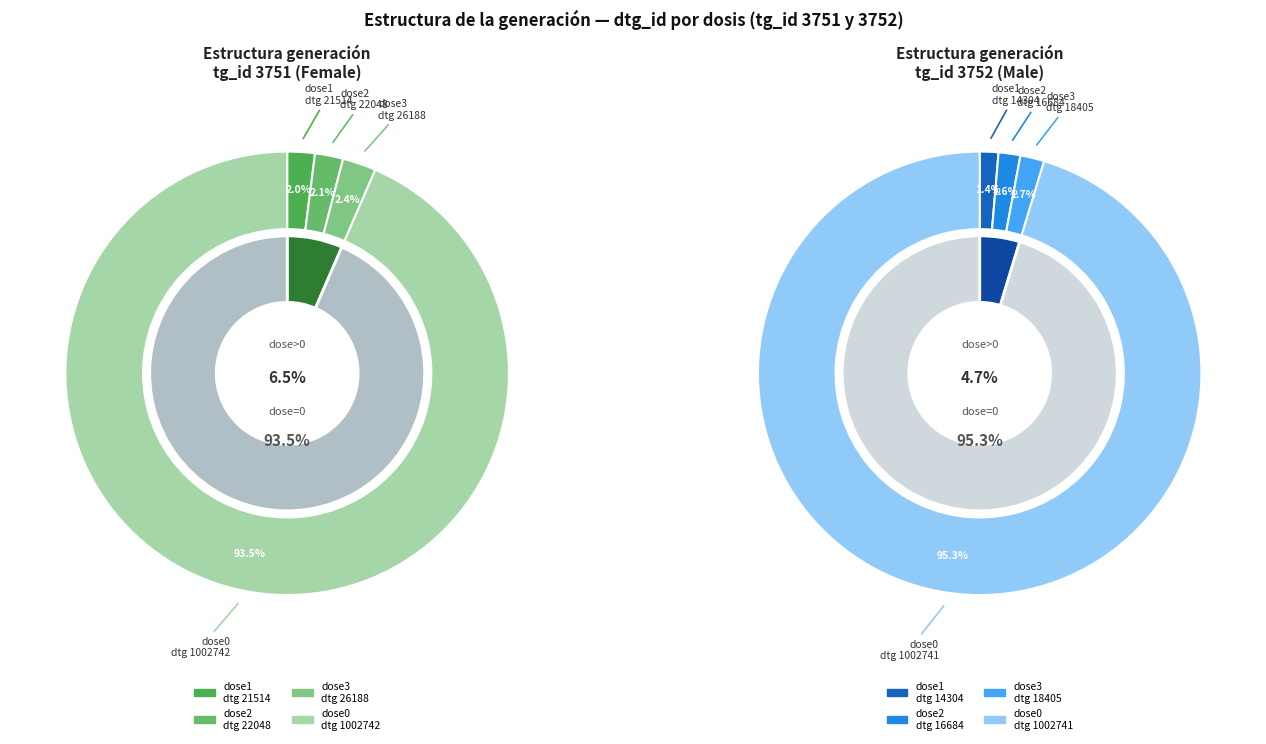

To the nearest percent, what portion does 14304 represent?

1%